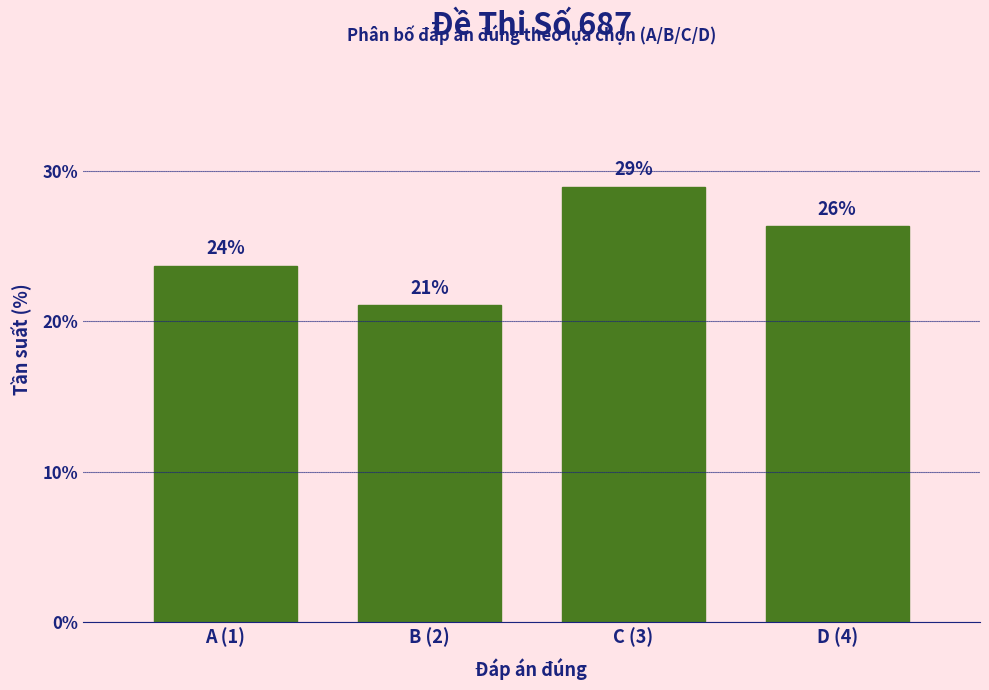

What is the sum of all values?

100.0